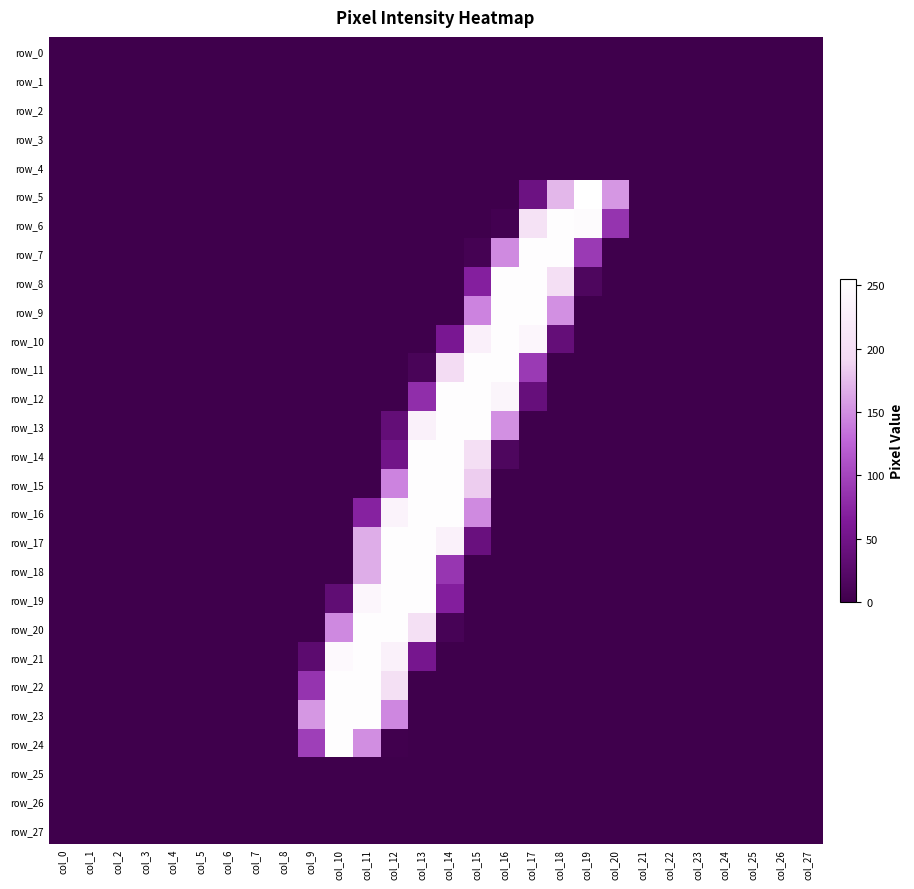

Is it true that row_4 equals 0 at col_13?

True